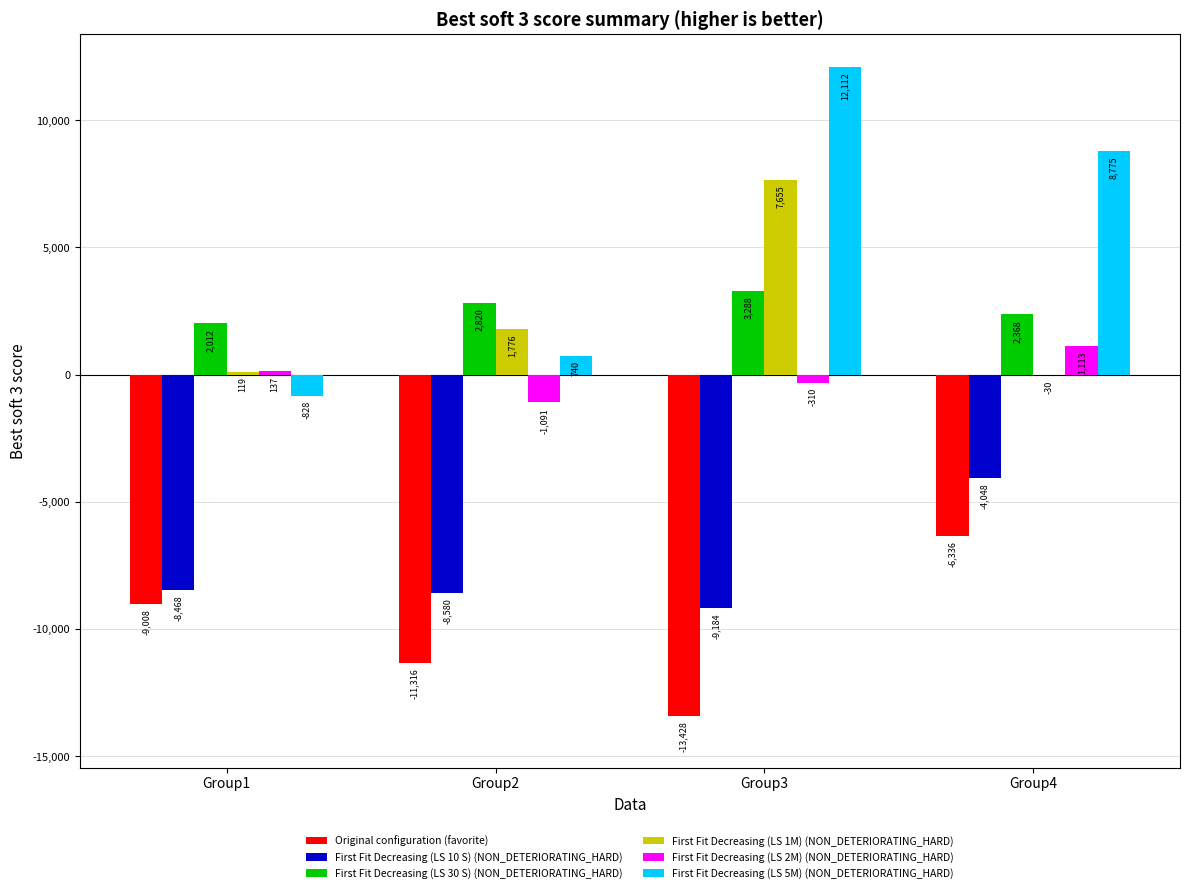

Which series changed the most between Group1 and Group2?

Original configuration (favorite)